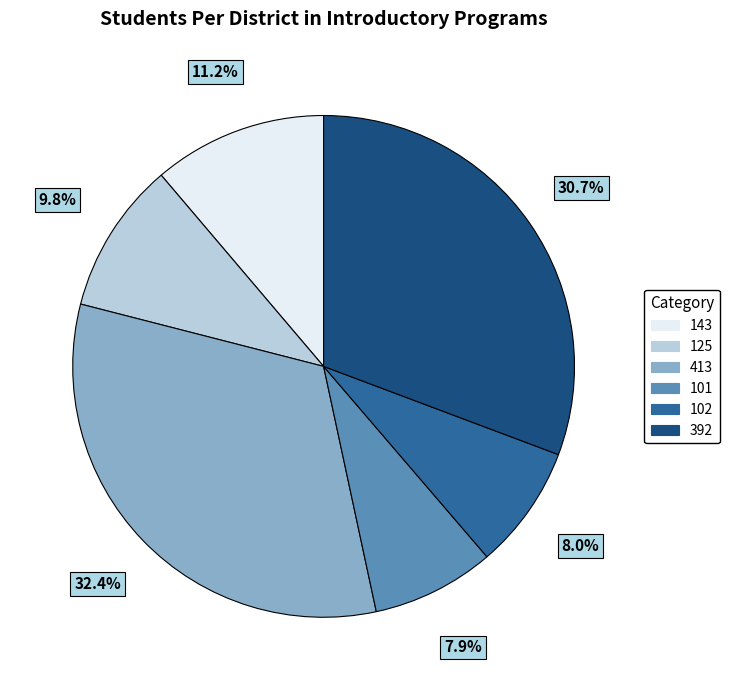

Is there any slice that represents more than half of the pie?

No